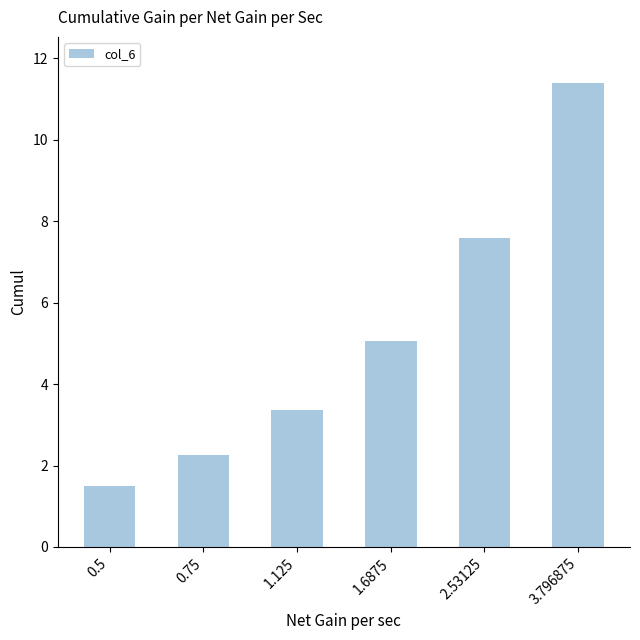

What is the ratio of the value at 2.53125 to the value at 0.75?

3.4